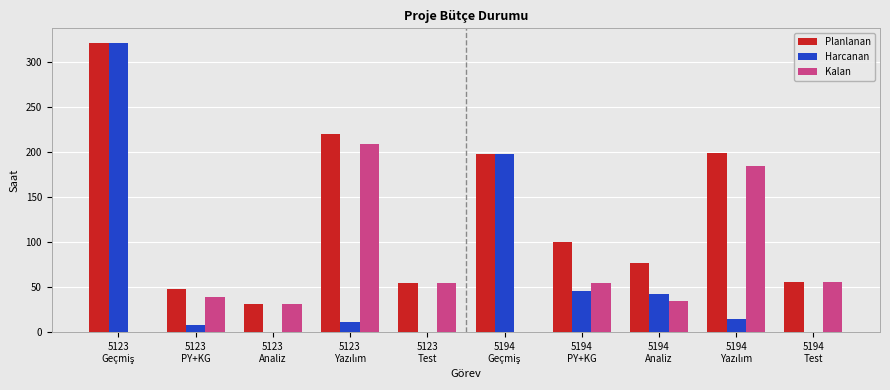

Which series has the widest spread of values?

Harcanan